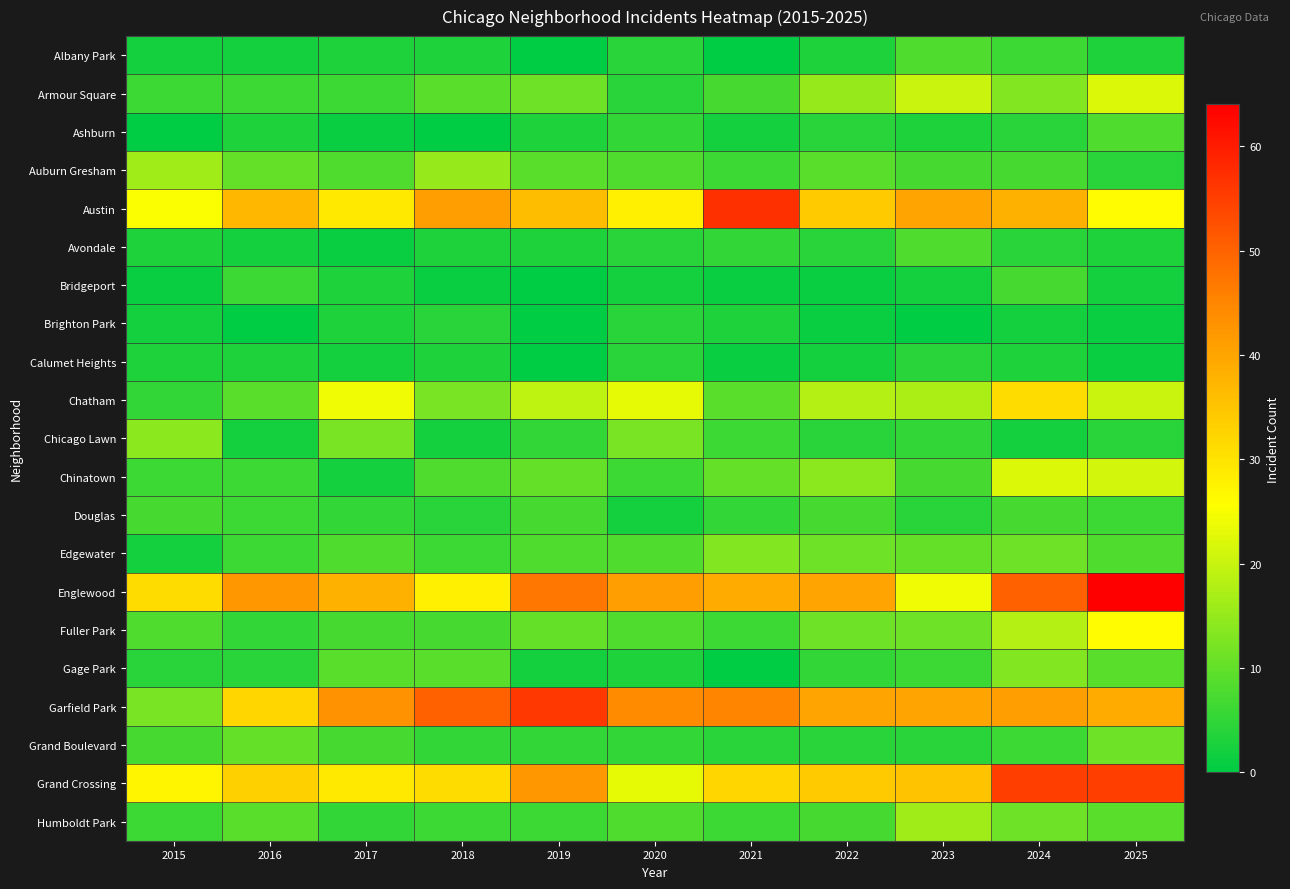

Which series has the largest total across all categories?

Englewood